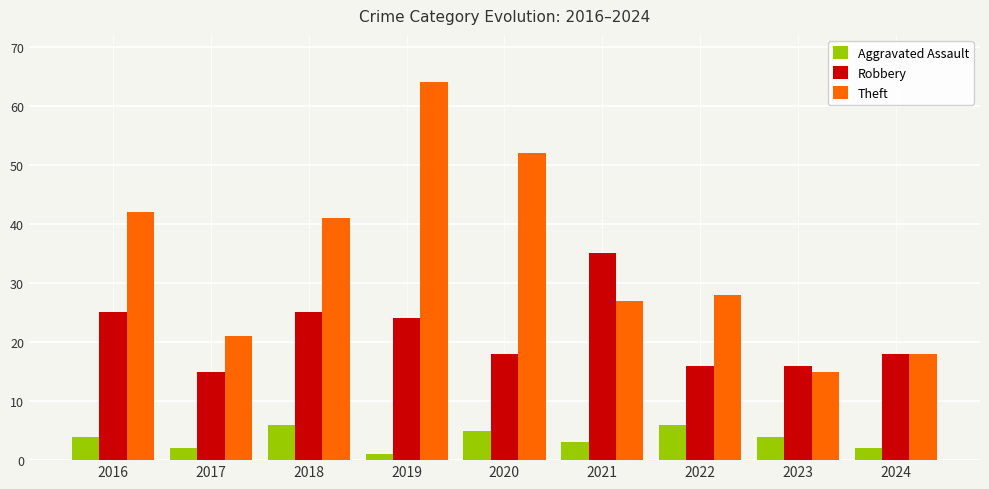

Where is Aggravated Assault nearest to the value 3?

2021